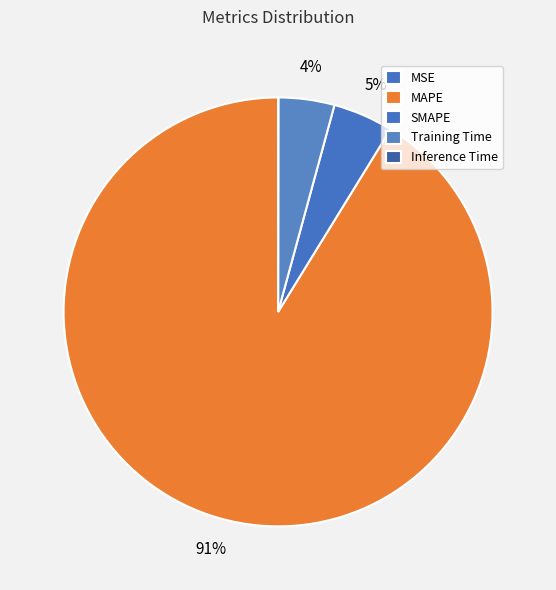

Is MAPE the majority of the pie?

Yes